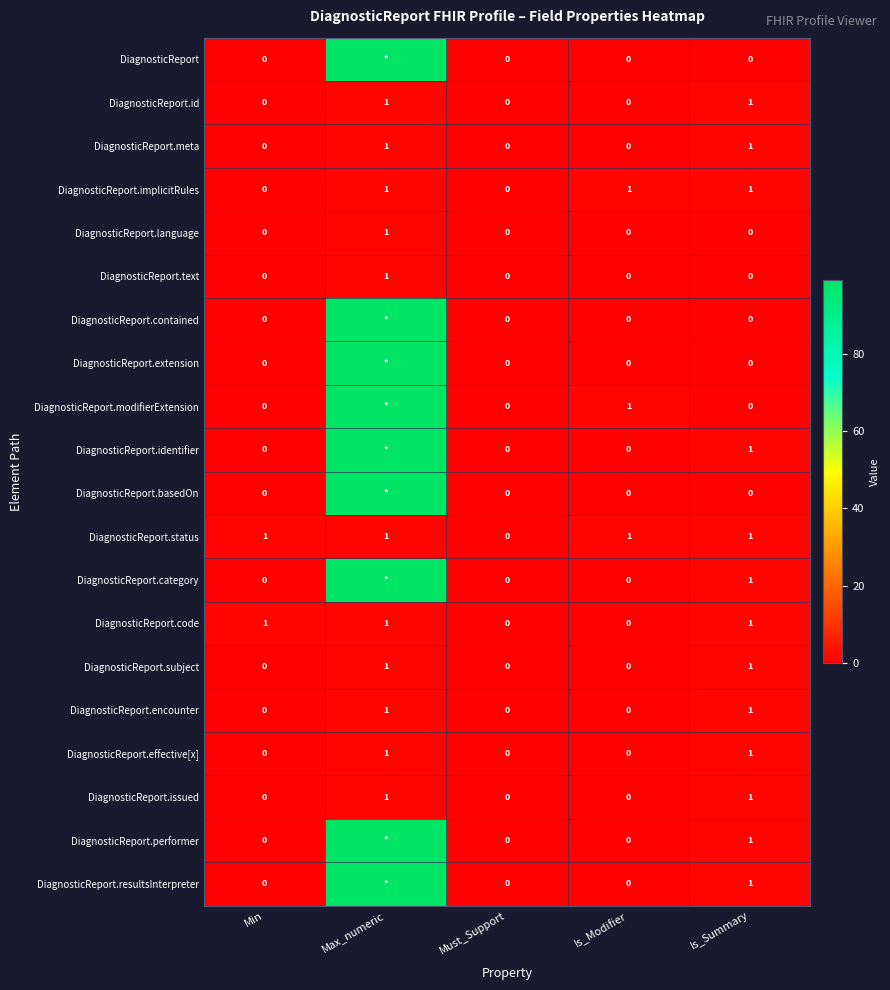

True or false: DiagnosticReport.meta has a value of 0 at Must_Support.

True